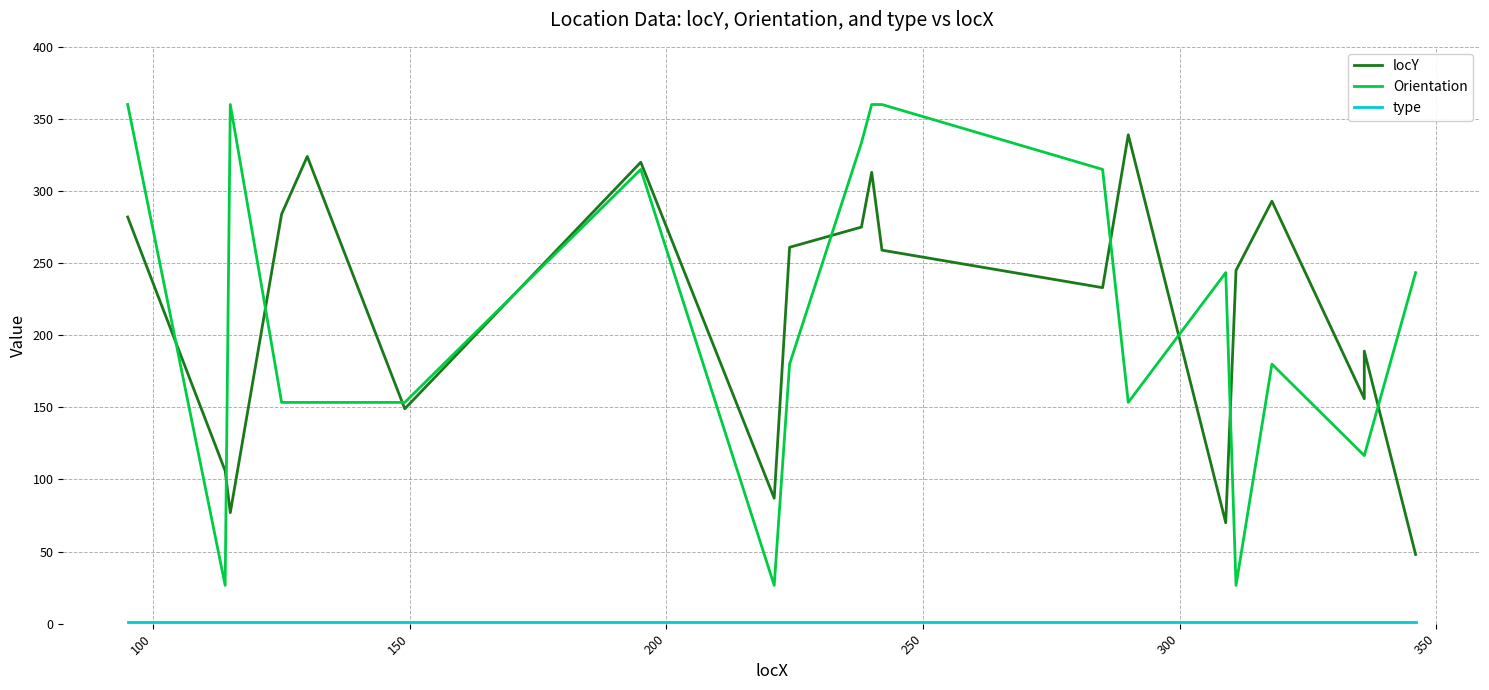

Reading left to right, extract all data points from this chart.

locY: 282.0	106.0	77.0	284.0	324.0	149.0	320.0	87.0	261.0	275.0	313.0	259.0	233.0	339.0	70.0	245.0	293.0	156.0	189.0	48.0
Orientation: 360.0	26.6	360.0	153.4	153.4	153.4	315.0	26.6	180.0	333.4	360.0	360.0	315.0	153.4	243.4	26.6	180.0	116.6	116.6	243.4
type: 1.0	1.0	1.0	1.0	1.0	1.0	1.0	1.0	1.0	1.0	1.0	1.0	1.0	1.0	1.0	1.0	1.0	1.0	1.0	1.0